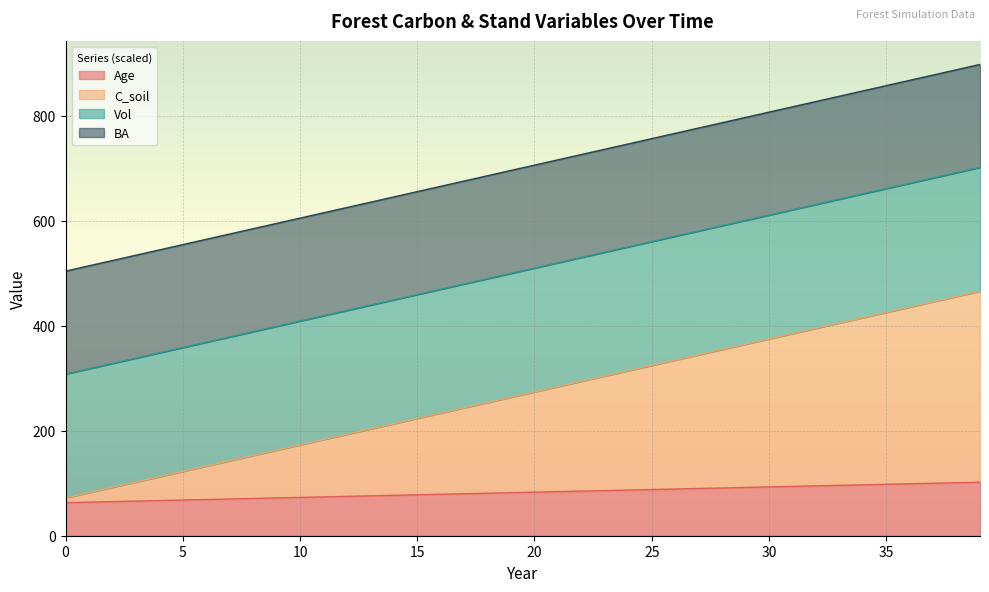

How many data points does each series have?

40